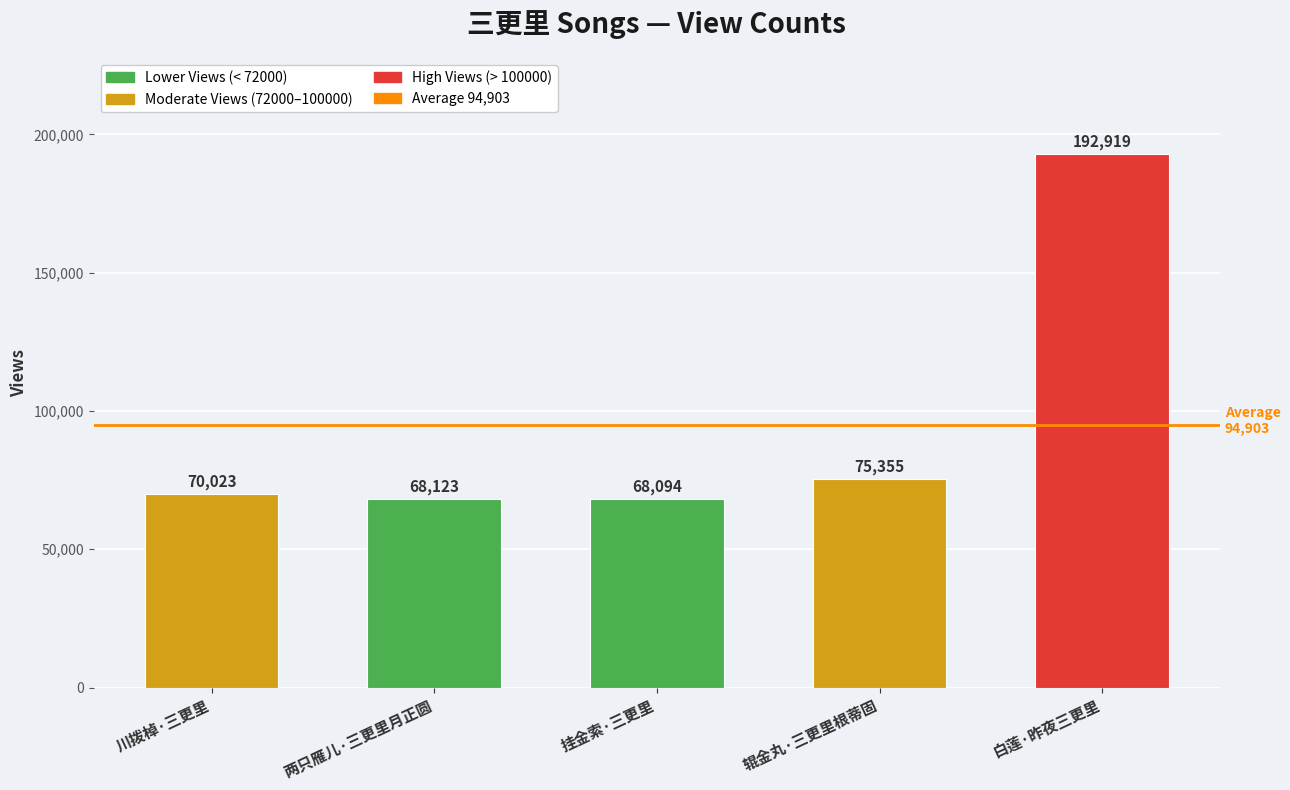

List the labels in order of value, smallest first.

挂金索·三更里, 两只雁儿·三更里月正圆, 川拨棹·三更里, 辊金丸·三更里根蒂固, 白莲·昨夜三更里